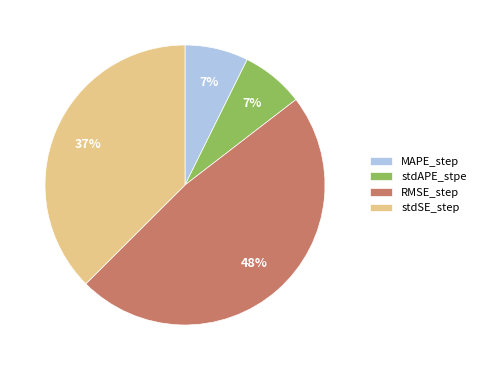

To the nearest percent, what is the difference between the largest and smallest slice percentages?

41%